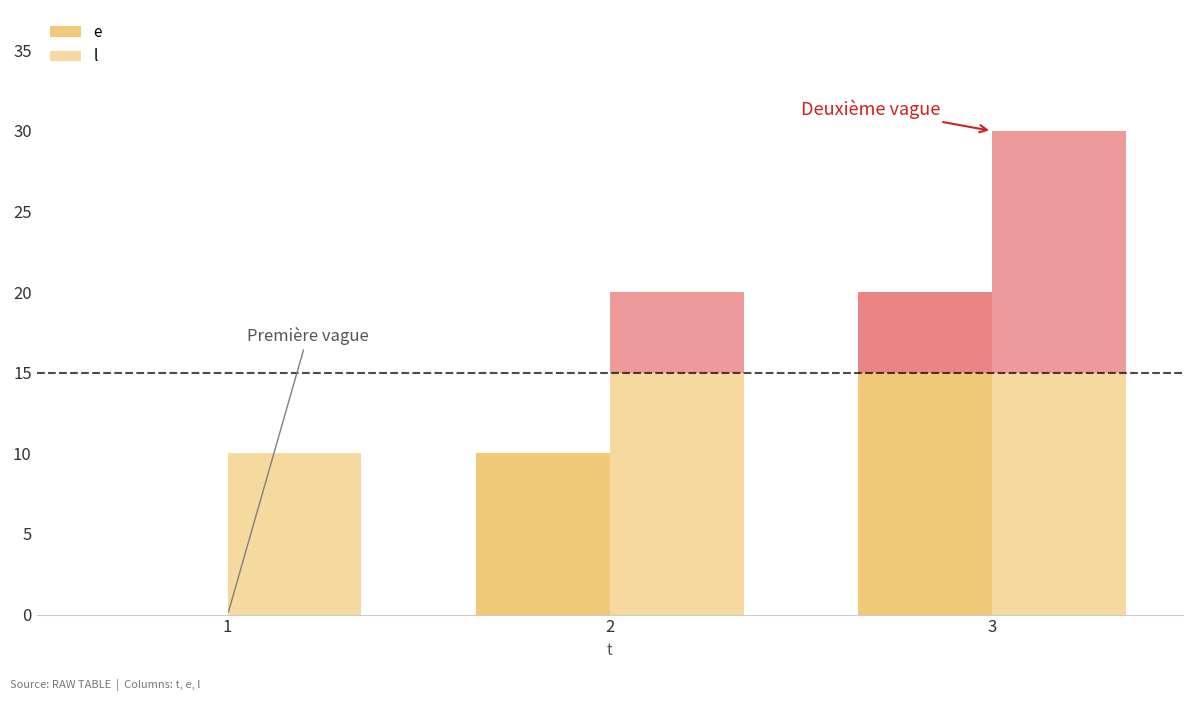

Reading left to right, list all the values displayed in this chart.

e: 0	10	15
l: 10	15	15